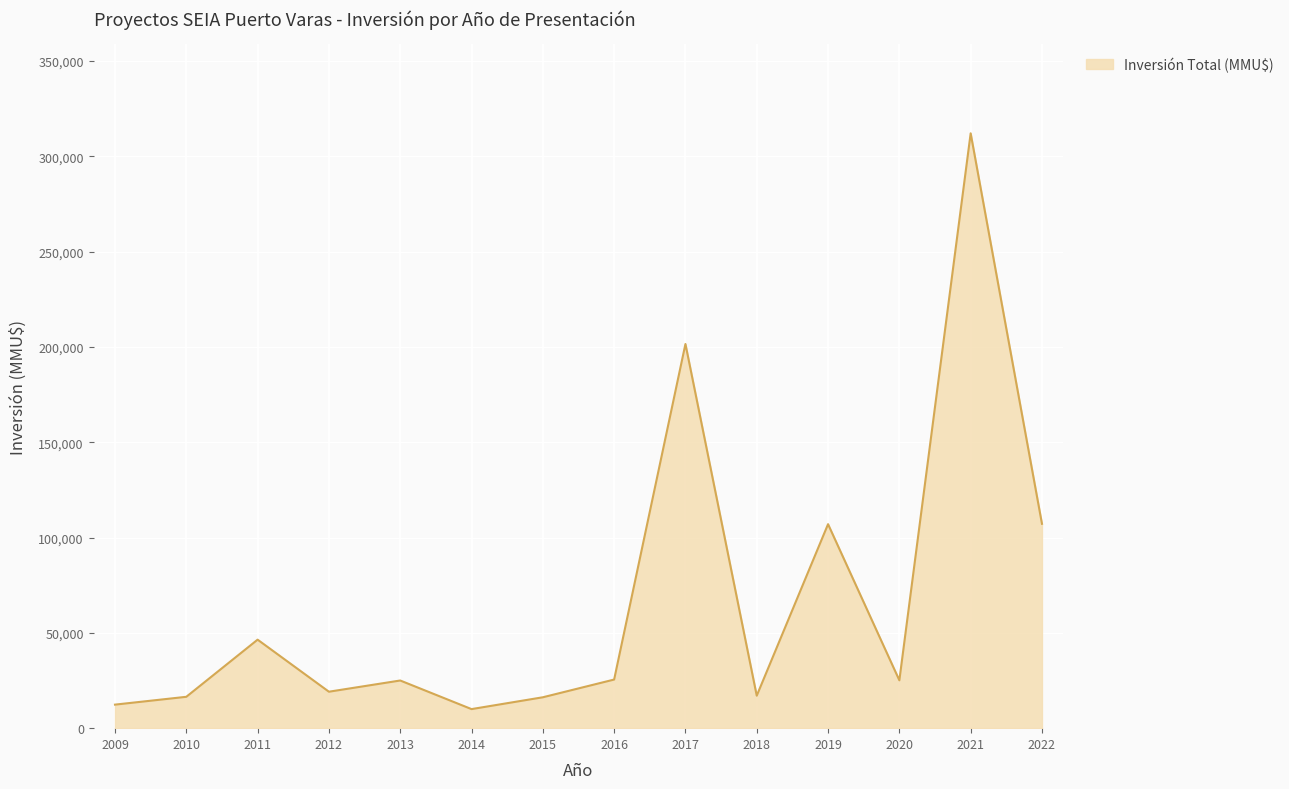

The value at 2014 is 10000. True or false?

True